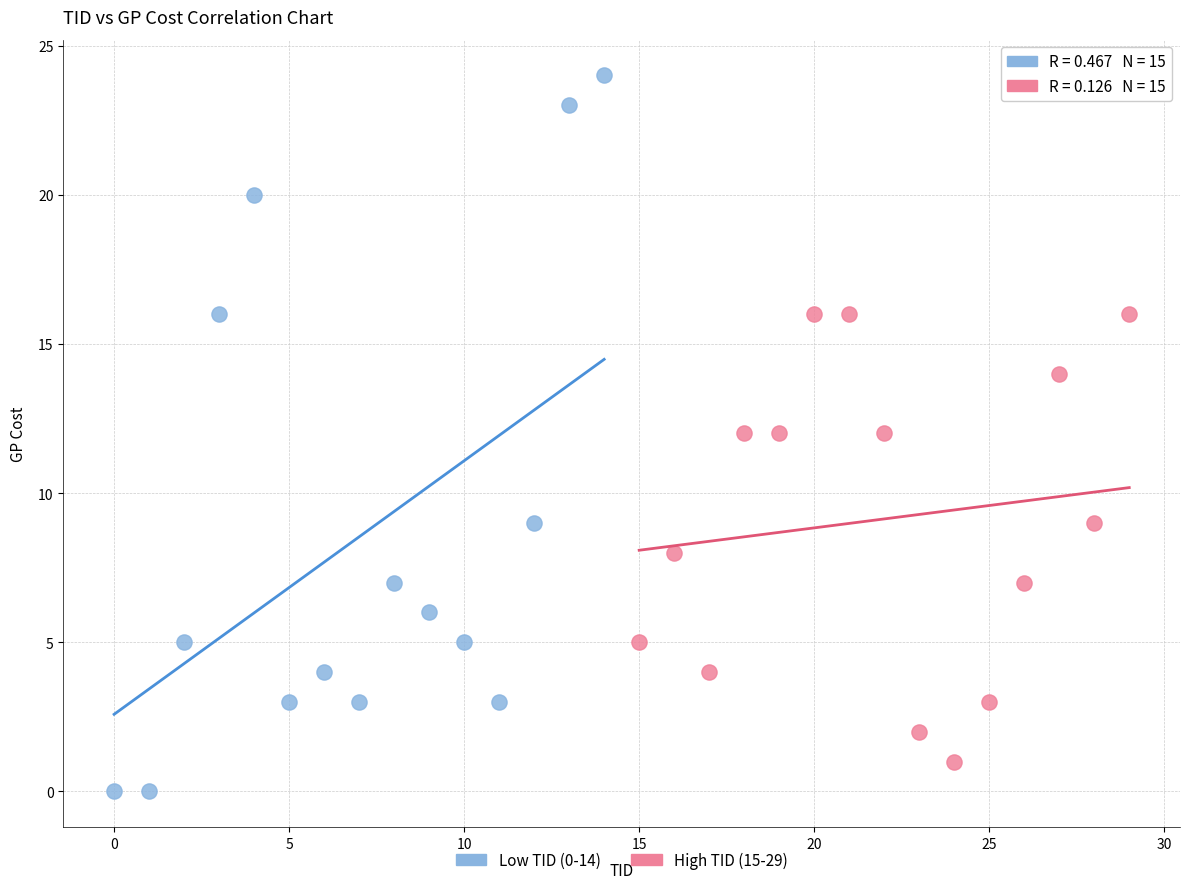

Which series contains the highest Y value?

Low TID (0-14)